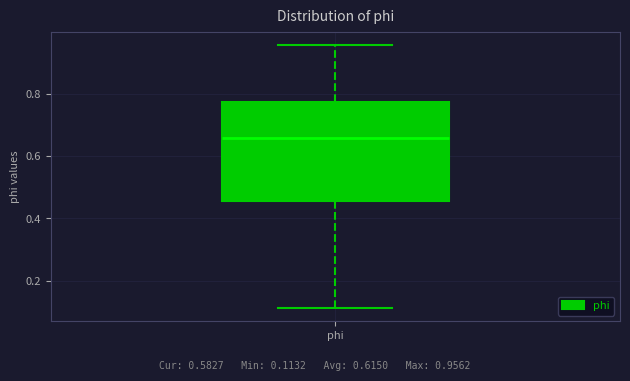

Transcribe this box plot: give where the median line is, the range the box spans, and where the two whiskers end, as read against the y-axis. The values are not printed on the chart, so give them approximately, as read against the axis.

median 0.66, box 0.46 to 0.78, whiskers 0.12 to 0.96